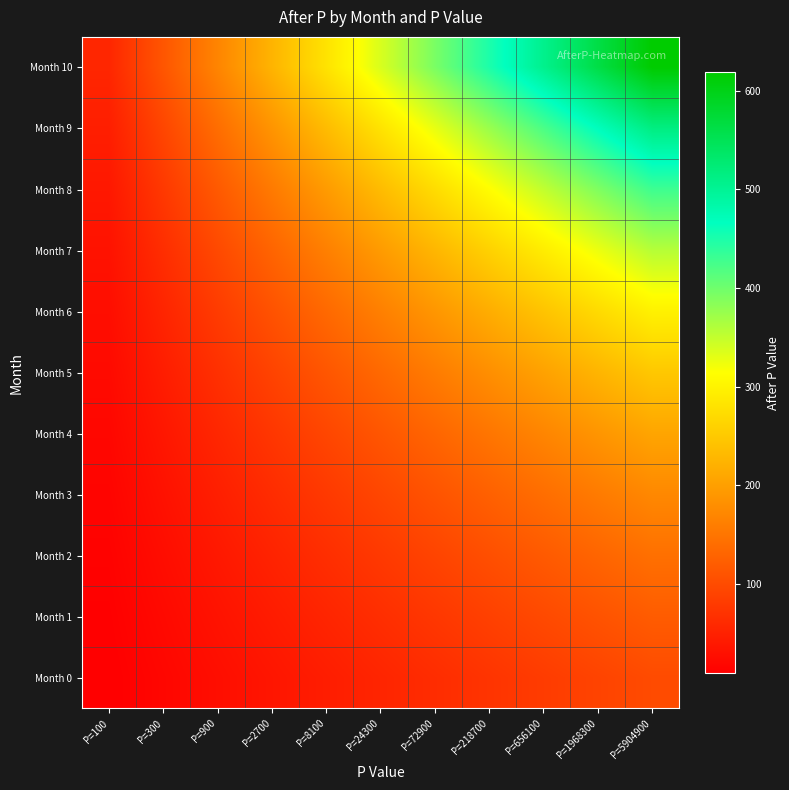

Reading right to left, list all the values displayed in this chart.

Month 0: P=5904900=100.0	P=1968300=90.9	P=656100=81.8	P=218700=72.7	P=72900=63.6	P=24300=54.5	P=8100=45.5	P=2700=36.4	P=900=27.3	P=300=18.2	P=100=9.1
Month 1: P=5904900=120.0	P=1968300=109.1	P=656100=98.2	P=218700=87.3	P=72900=76.4	P=24300=65.5	P=8100=54.5	P=2700=43.6	P=900=32.7	P=300=21.8	P=100=10.9
Month 2: P=5904900=144.0	P=1968300=130.9	P=656100=117.8	P=218700=104.7	P=72900=91.6	P=24300=78.5	P=8100=65.5	P=2700=52.4	P=900=39.3	P=300=26.2	P=100=13.1
Month 3: P=5904900=172.8	P=1968300=157.1	P=656100=141.4	P=218700=125.7	P=72900=110.0	P=24300=94.3	P=8100=78.5	P=2700=62.8	P=900=47.1	P=300=31.4	P=100=15.7
Month 4: P=5904900=207.4	P=1968300=188.5	P=656100=169.7	P=218700=150.8	P=72900=132.0	P=24300=113.1	P=8100=94.3	P=2700=75.4	P=900=56.6	P=300=37.7	P=100=18.9
Month 5: P=5904900=248.8	P=1968300=226.2	P=656100=203.6	P=218700=181.0	P=72900=158.3	P=24300=135.7	P=8100=113.1	P=2700=90.5	P=900=67.9	P=300=45.2	P=100=22.6
Month 6: P=5904900=298.6	P=1968300=271.5	P=656100=244.3	P=218700=217.2	P=72900=190.0	P=24300=162.9	P=8100=135.7	P=2700=108.6	P=900=81.4	P=300=54.3	P=100=27.1
Month 7: P=5904900=358.3	P=1968300=325.7	P=656100=293.2	P=218700=260.6	P=72900=228.0	P=24300=195.4	P=8100=162.9	P=2700=130.3	P=900=97.7	P=300=65.1	P=100=32.6
Month 8: P=5904900=430.0	P=1968300=390.9	P=656100=351.8	P=218700=312.7	P=72900=273.6	P=24300=234.5	P=8100=195.4	P=2700=156.4	P=900=117.3	P=300=78.2	P=100=39.1
Month 9: P=5904900=516.0	P=1968300=469.1	P=656100=422.2	P=218700=375.3	P=72900=328.3	P=24300=281.4	P=8100=234.5	P=2700=187.6	P=900=140.7	P=300=93.8	P=100=46.9
Month 10: P=5904900=619.2	P=1968300=562.9	P=656100=506.6	P=218700=450.3	P=72900=394.0	P=24300=337.7	P=8100=281.4	P=2700=225.2	P=900=168.9	P=300=112.6	P=100=56.3